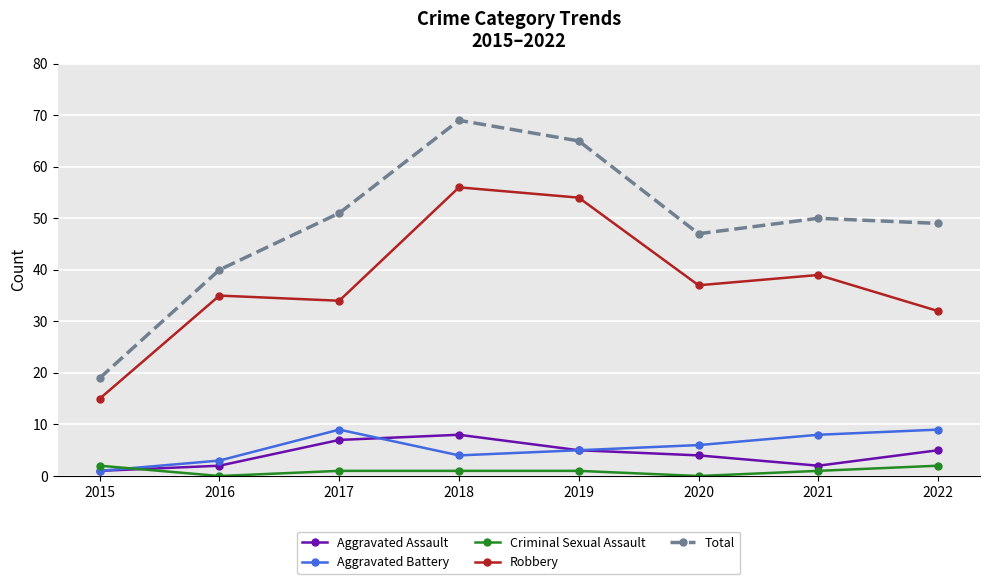

The Aggravated Battery series shows 2 at 2021. True or false?

False